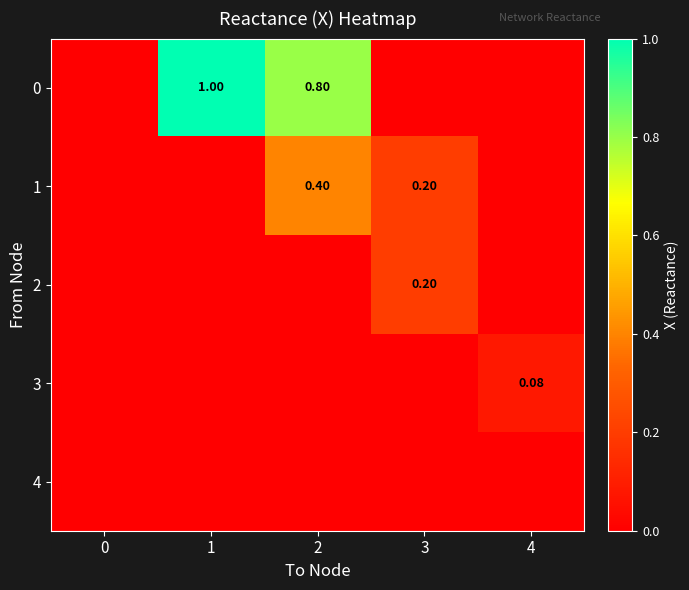

The 0 series shows 0.0 at 4. True or false?

True